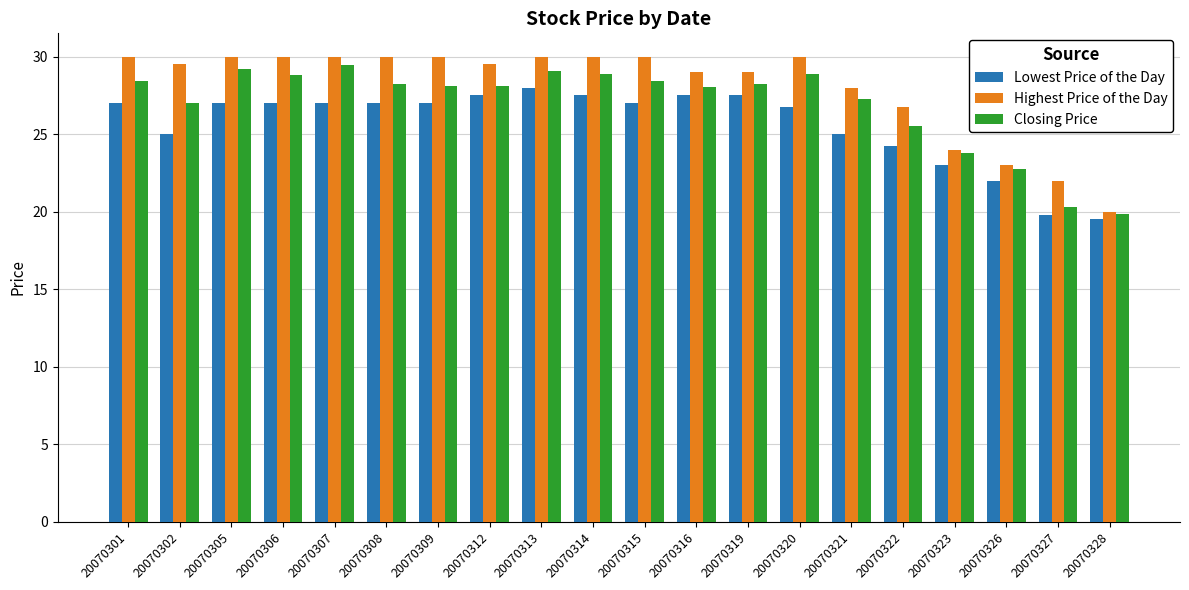

True or false: Lowest Price of the Day has a value of 27.0 at 20070309.

True